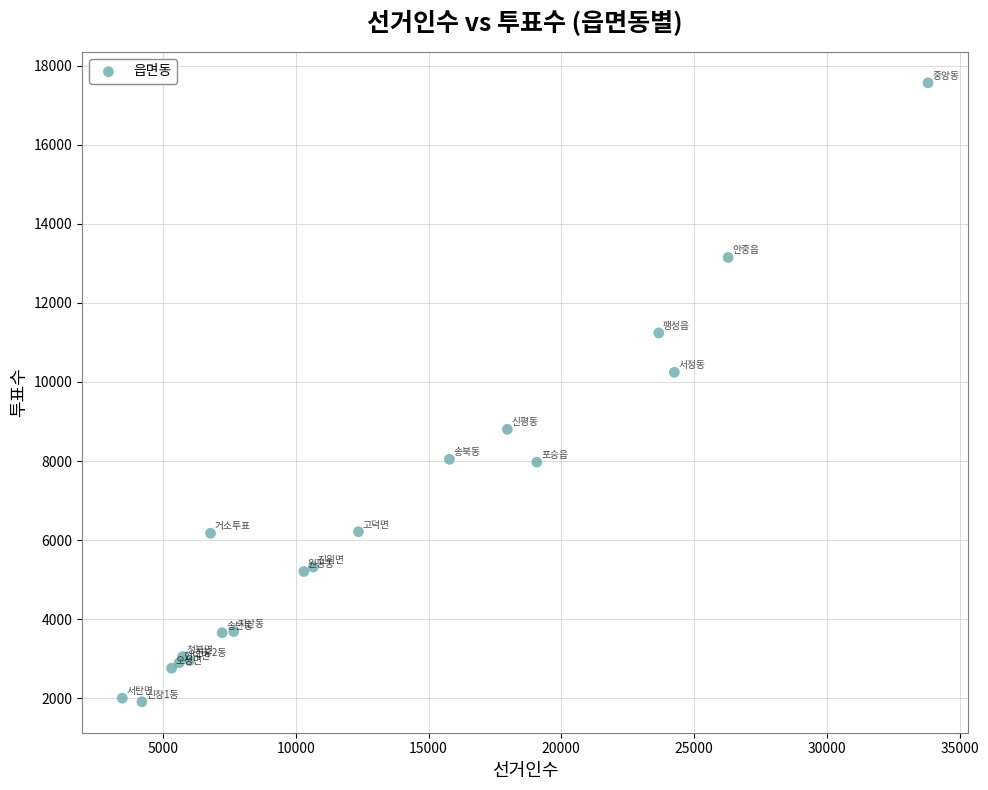

What Y value in the scatter plot is closest to 9738?

10244